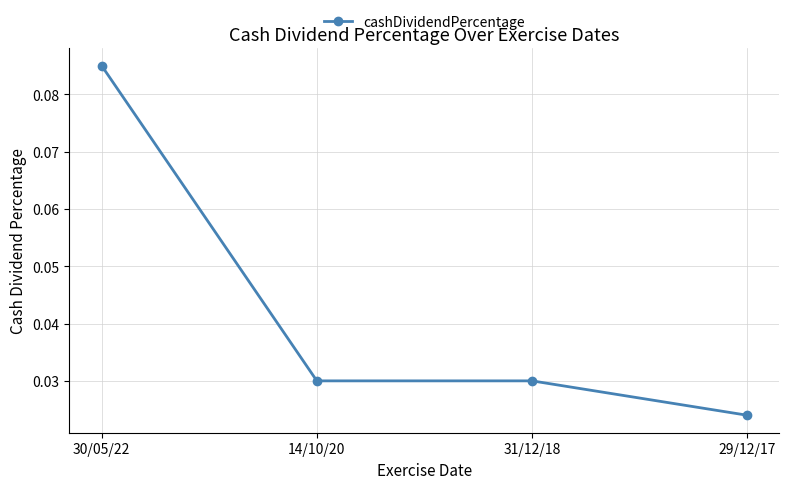

Which label corresponds to the smallest value in the chart?

29/12/17